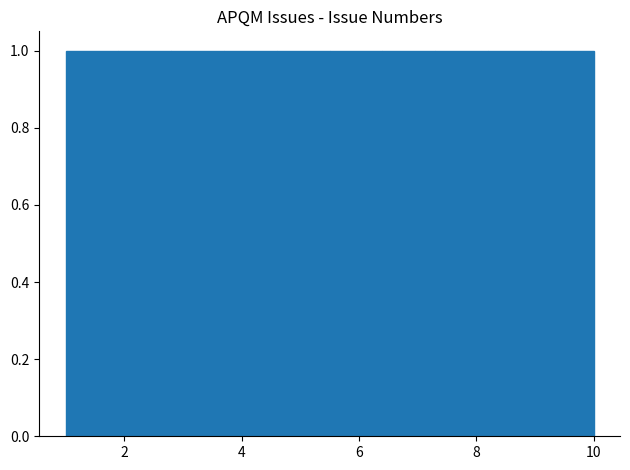

Reading left to right, transcribe this chart: for each bar, give the range it covers on the x-axis and its height. Neither the bar edges nor the heights are printed on the chart, so give them approximately, as read against the axes.

1.0 to 1.9: 1
1.9 to 2.8: 1
2.8 to 3.7: 1
3.7 to 4.6: 1
4.6 to 5.5: 1
5.5 to 6.4: 1
6.4 to 7.3: 1
7.3 to 8.2: 1
8.2 to 9.1: 1
9.1 to 10.0: 1